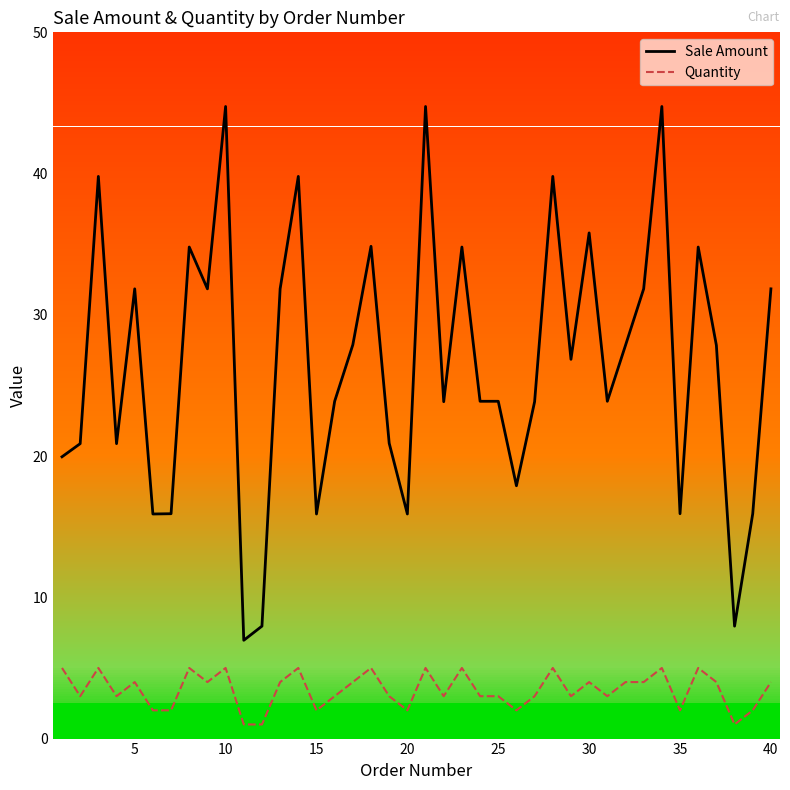

What is the difference between the maximum and minimum values in the Quantity series?

4.0